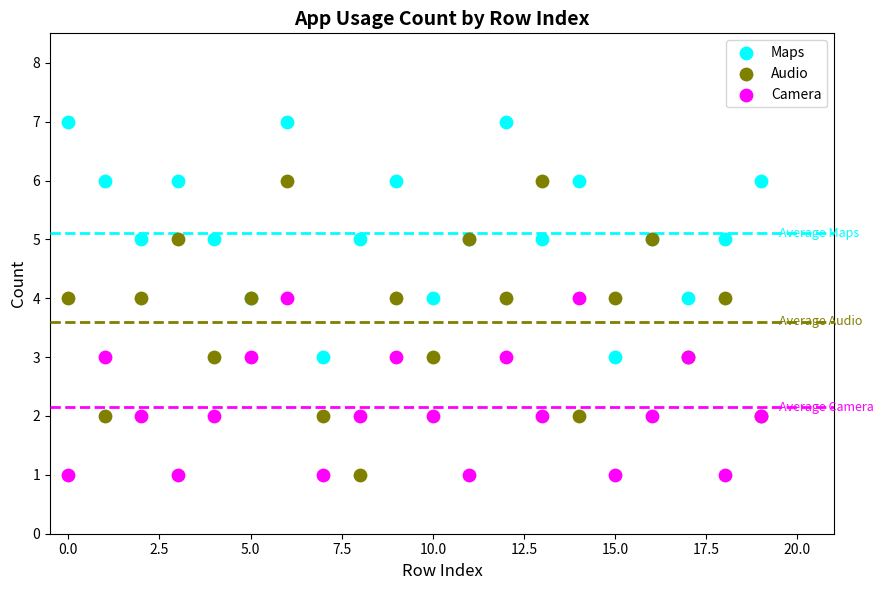

Which series has the widest spread of Y values?

Audio